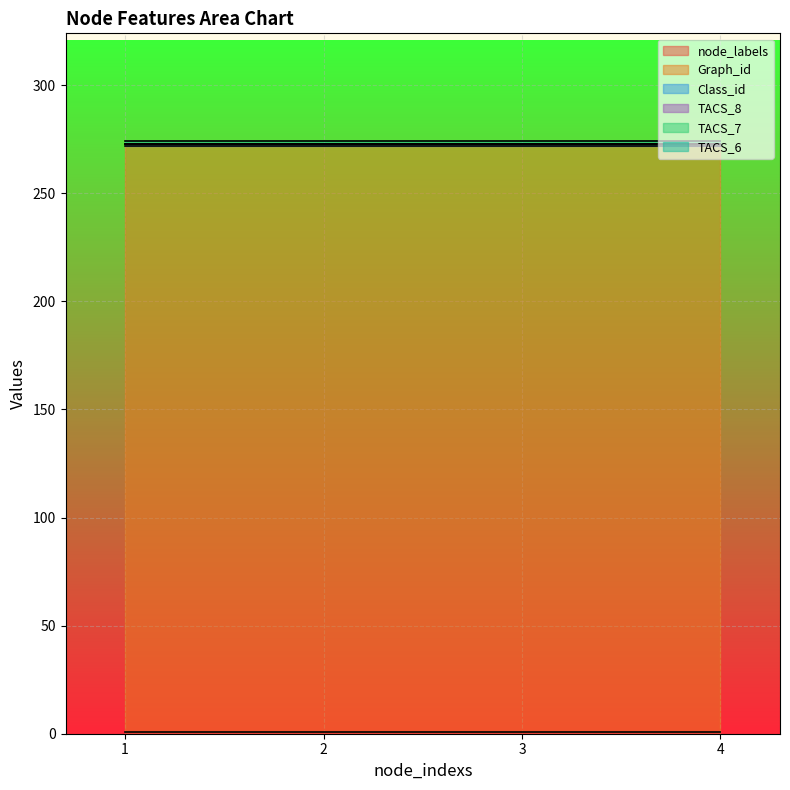

What is the total value across all series at 4?

274